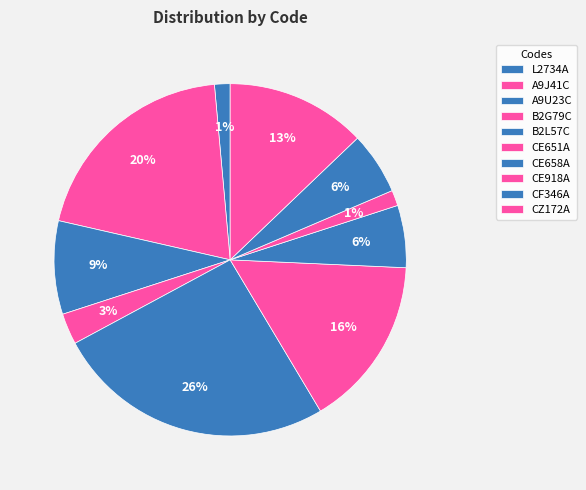

Does A9U23C represent more than half of the total?

No